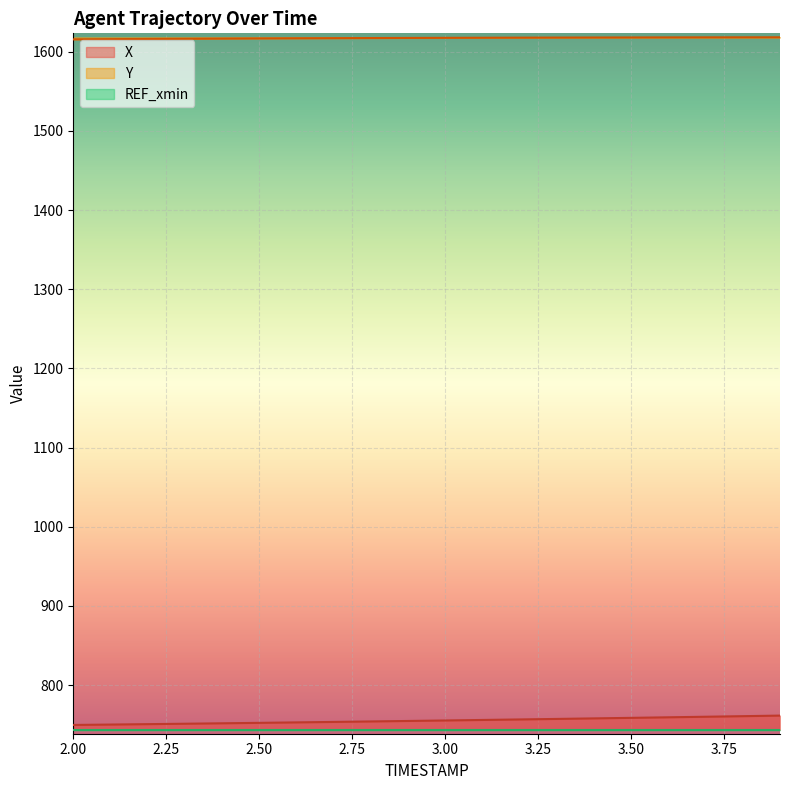

True or false: Y and X cross at least once.

False